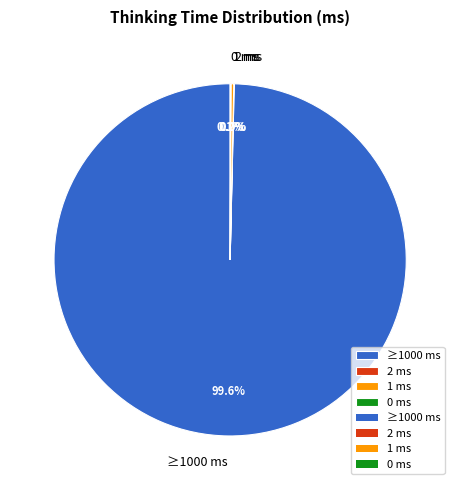

Is there a majority slice in this chart?

Yes